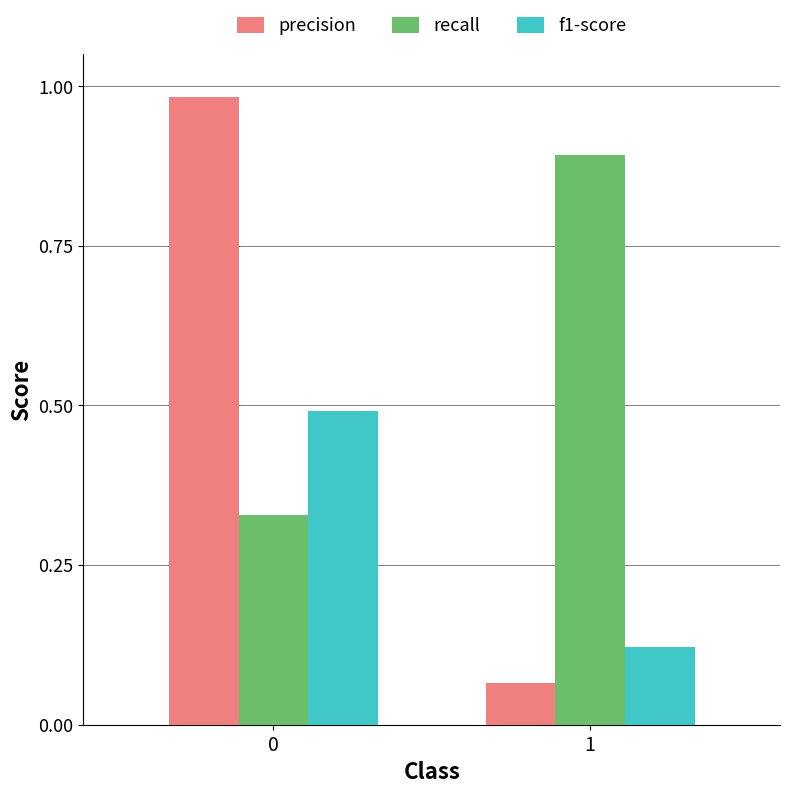

List the series in order of their peak value, lowest first.

f1-score, recall, precision